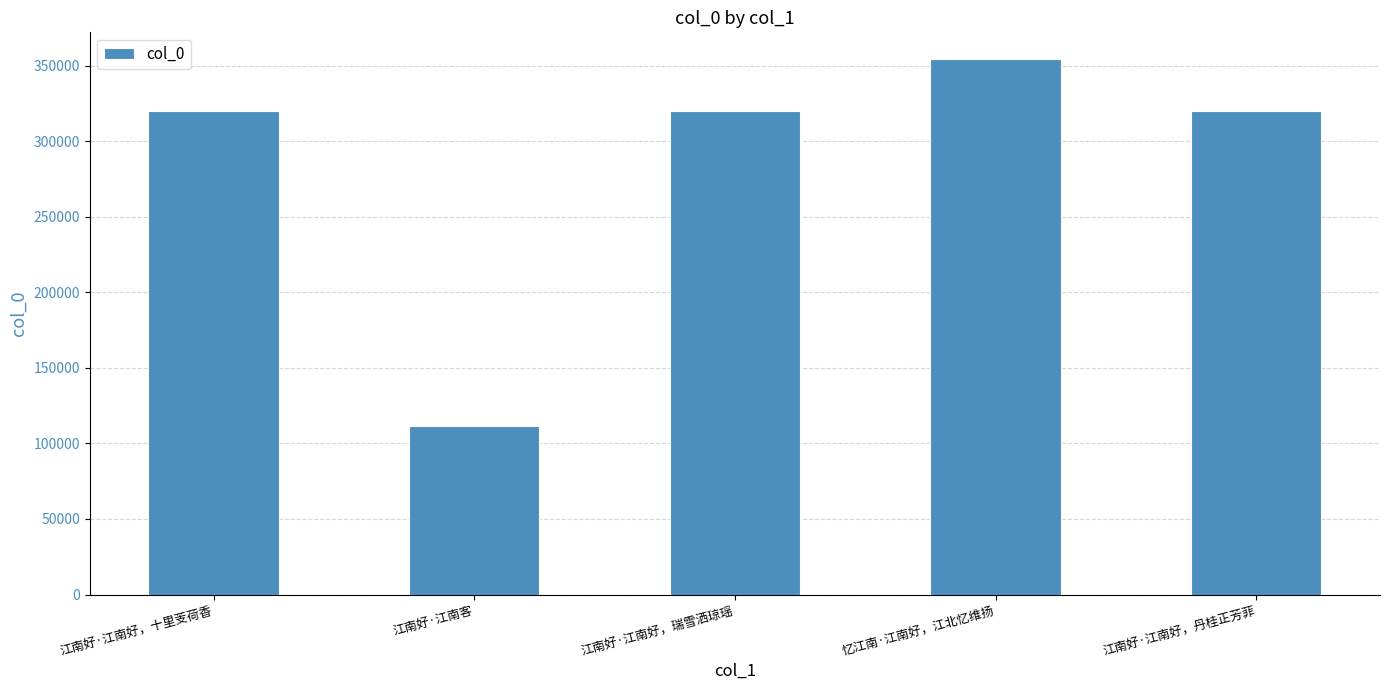

What is the difference between the values at 忆江南·江南好，江北忆维扬 and 江南好·江南好，瑞雪洒琼瑶?

34643